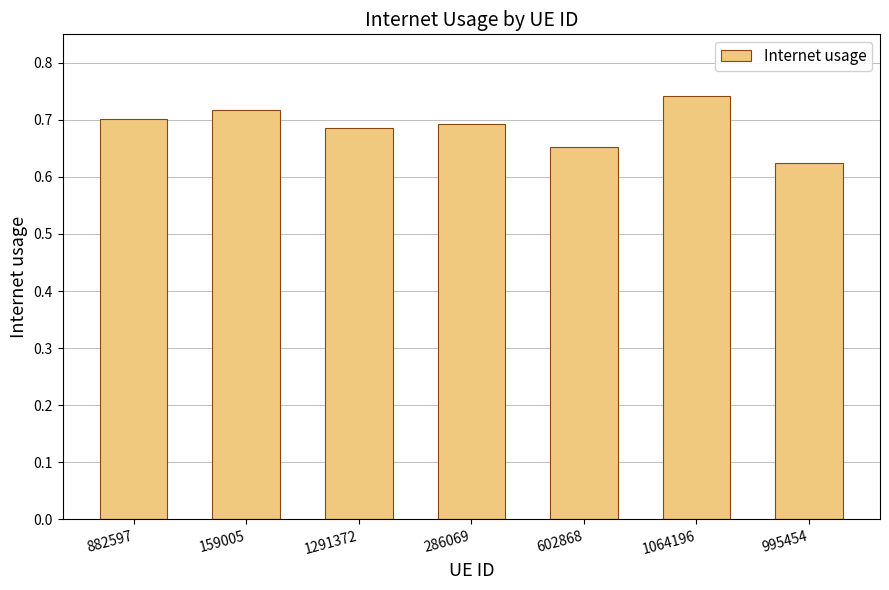

Count the values in the range 0 to 1.

7